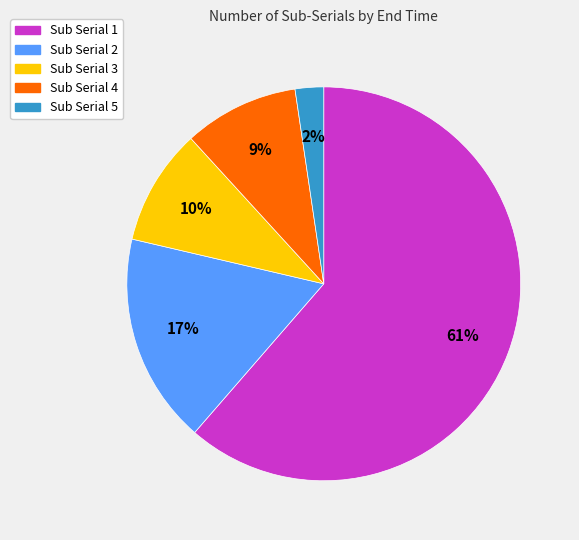

To the nearest percent, what percentage of the pie is Sub Serial 5?

2%